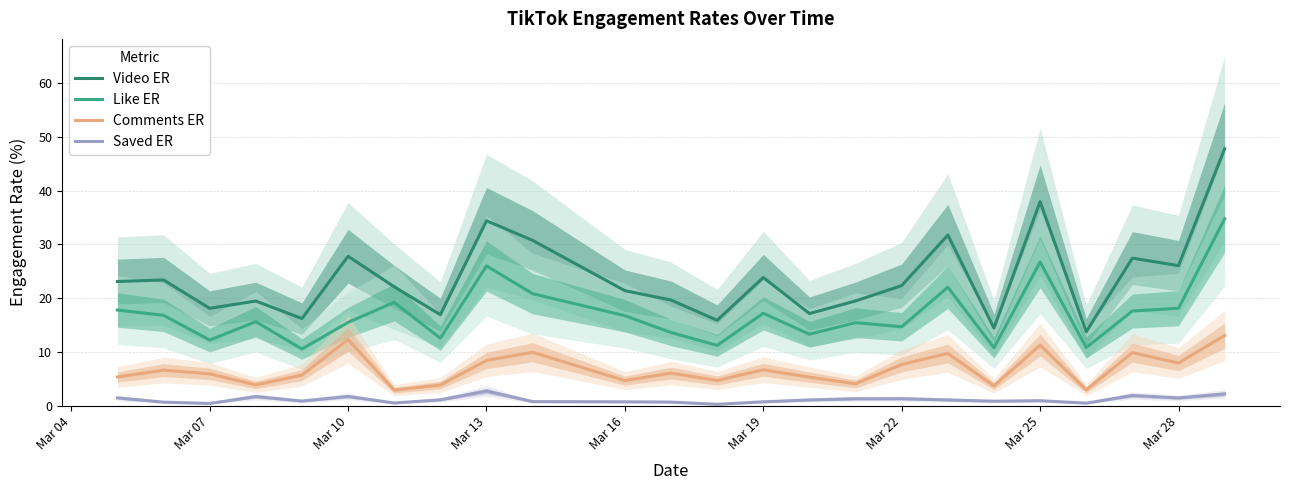

What value does the Like ER series have at Mar 28?

18.1